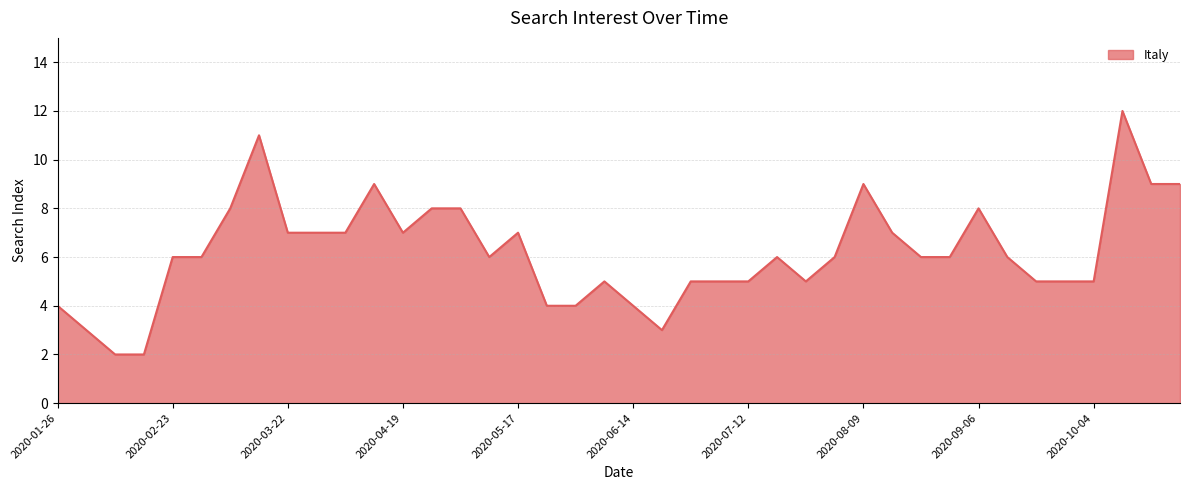

How many lines are shown in the chart?

1